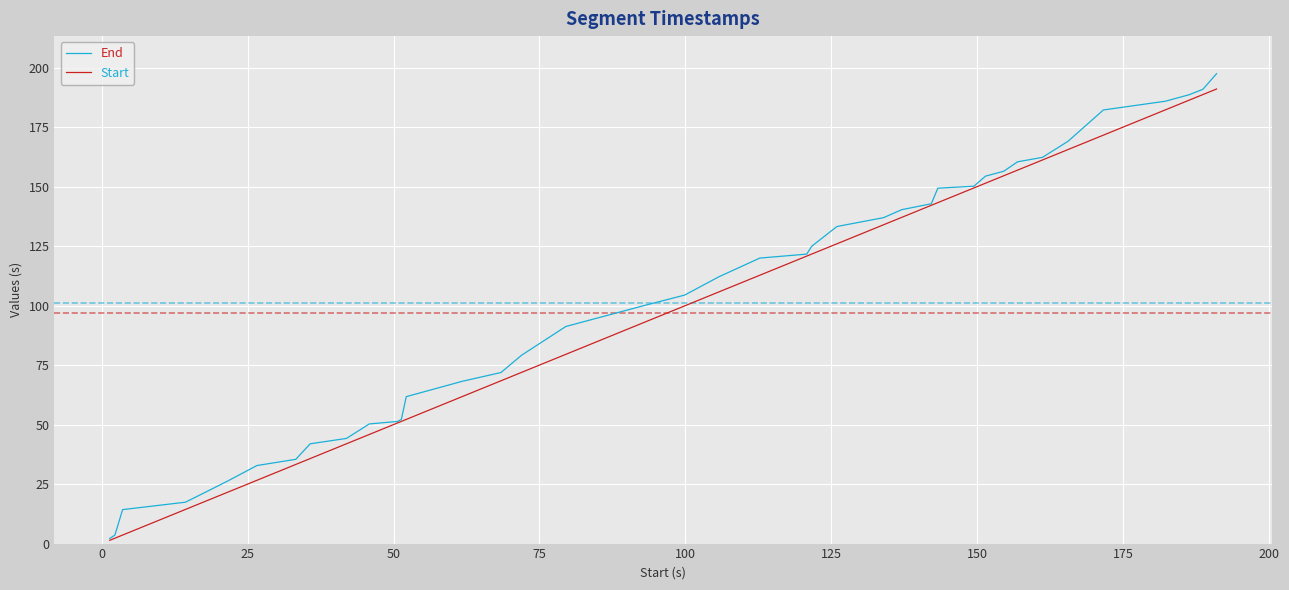

At how many categories does at least one series exceed 119?

19